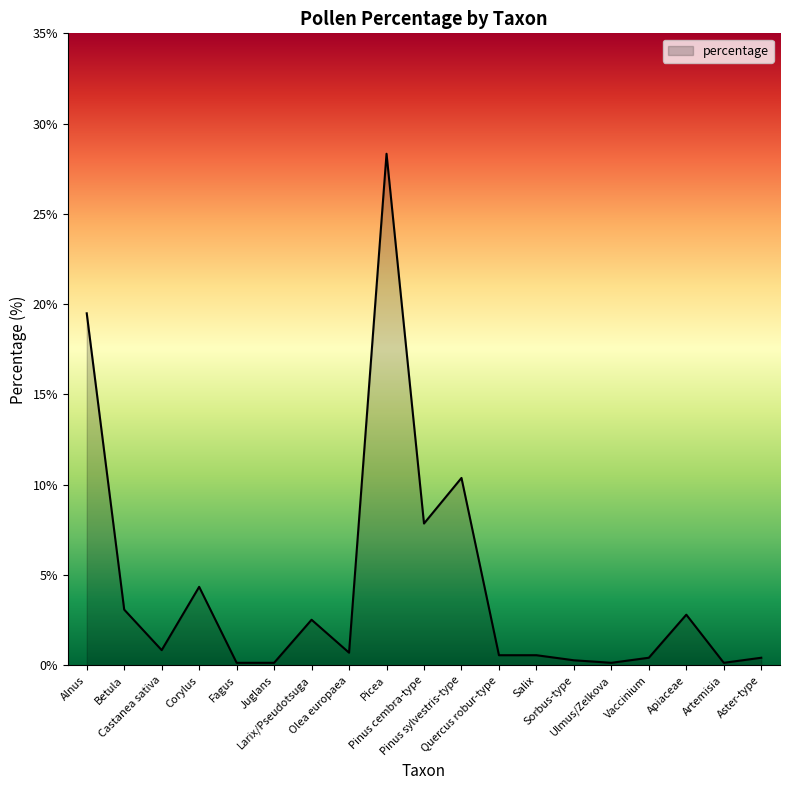

Reading left to right, list all the values displayed in this chart.

19.5	3.1	0.8	4.3	0.1	0.1	2.5	0.7	28.3	7.9	10.4	0.6	0.6	0.3	0.1	0.4	2.8	0.1	0.4